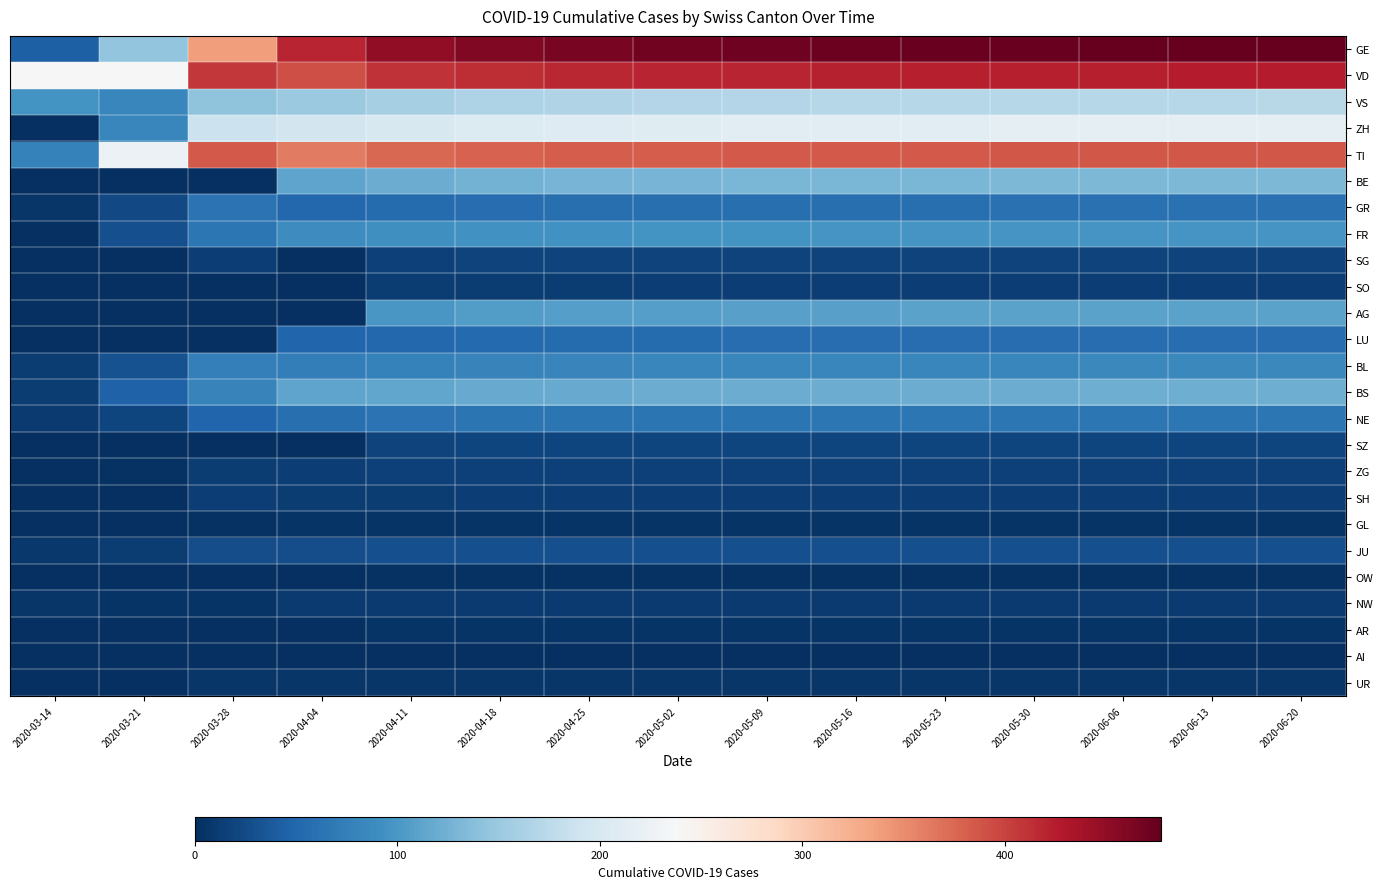

Which has a higher value, 2020-05-09 or 2020-04-18?

2020-05-09